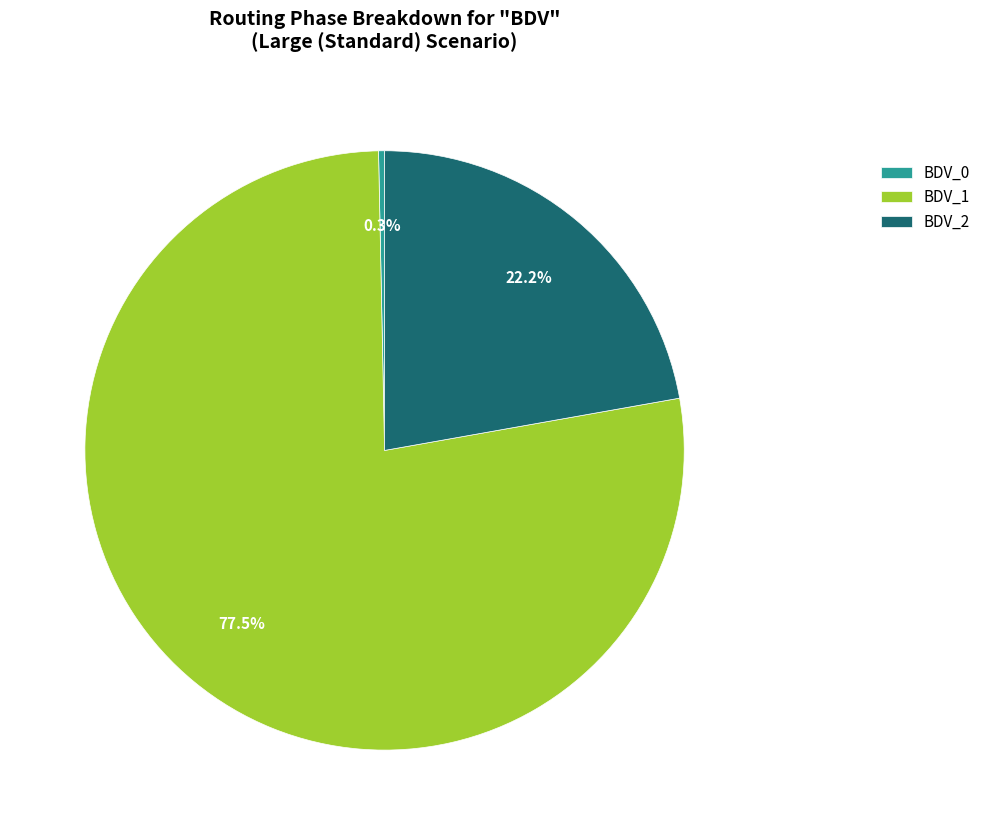

Which slice is the largest?

BDV_1